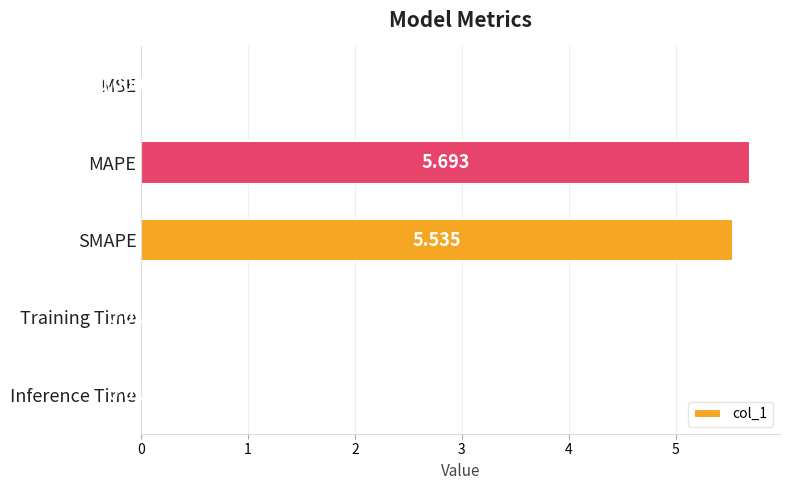

Between Inference Time and MAPE, which is larger?

MAPE